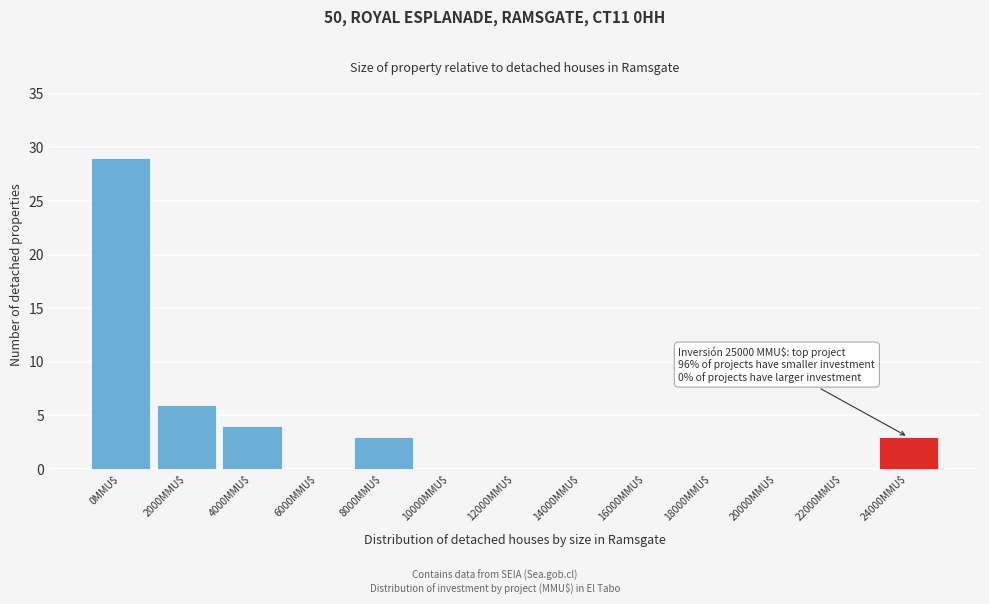

At which category does the chart reach its peak across all series?

0MMU$